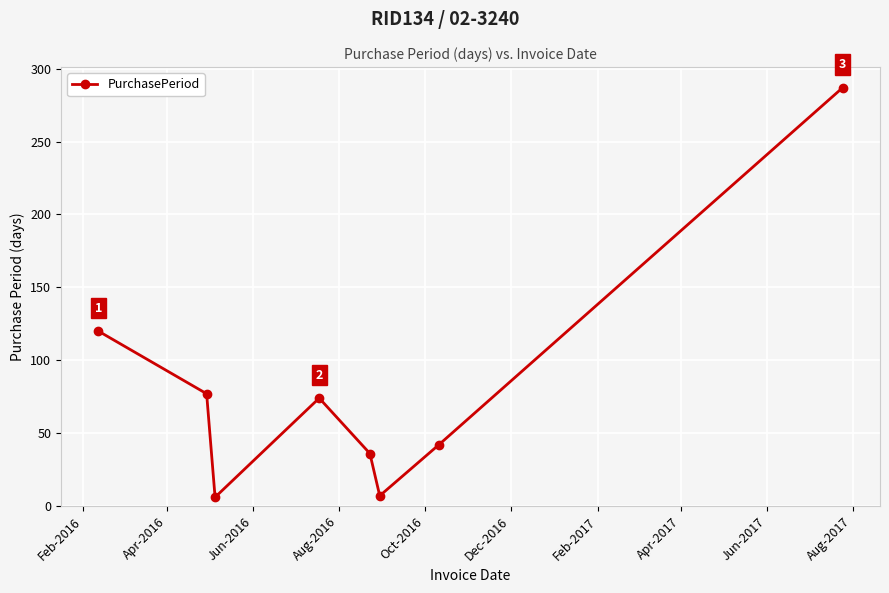

How many data points does each series have?

8